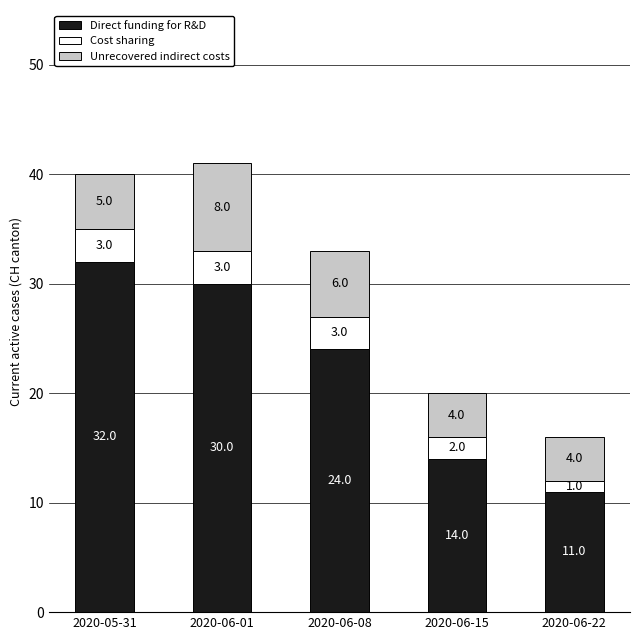

What is the total value across all series at 2020-05-31?

40